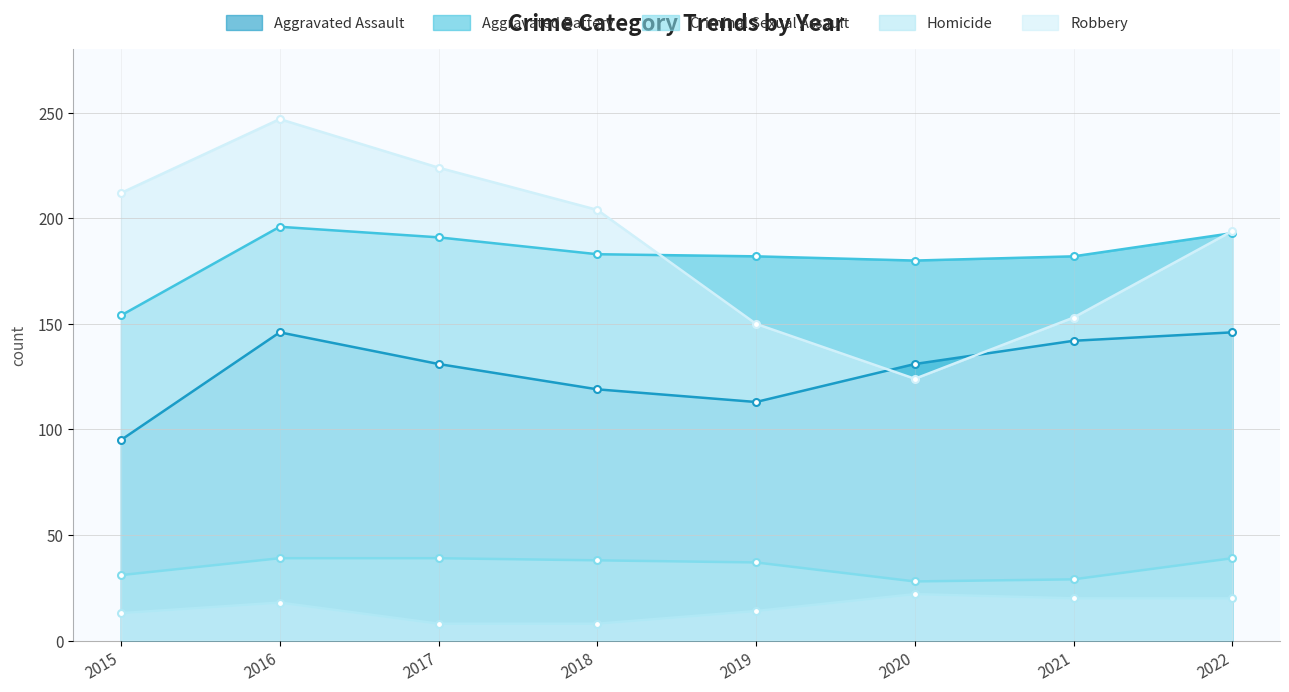

Is it true that Aggravated Assault equals 233 at 2021?

False